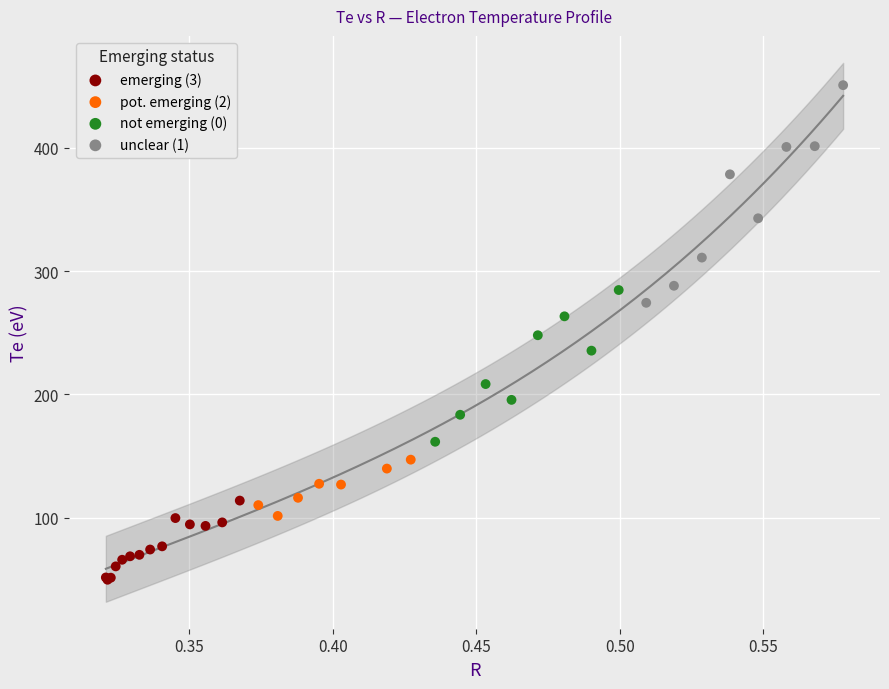

Which series reaches the minimum Y coordinate?

emerging (3)